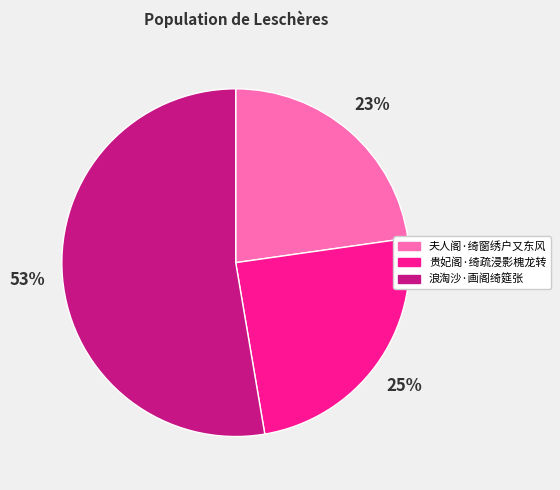

Between 贵妃阁·绮疏浸影槐龙转 and 浪淘沙·画阁绮筵张, which is larger?

浪淘沙·画阁绮筵张